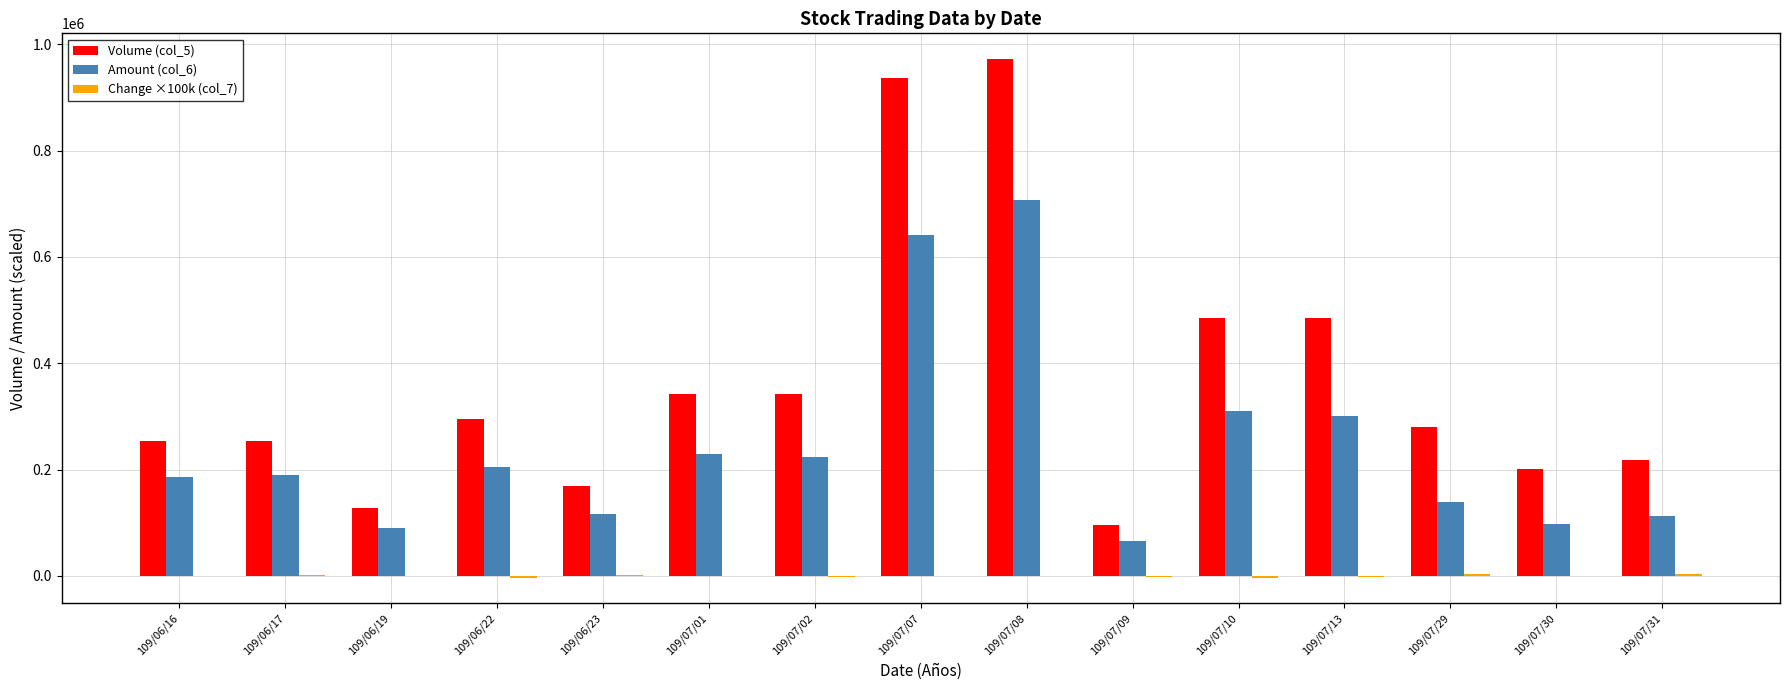

Which series has the largest total across all categories?

Volume (col_5)